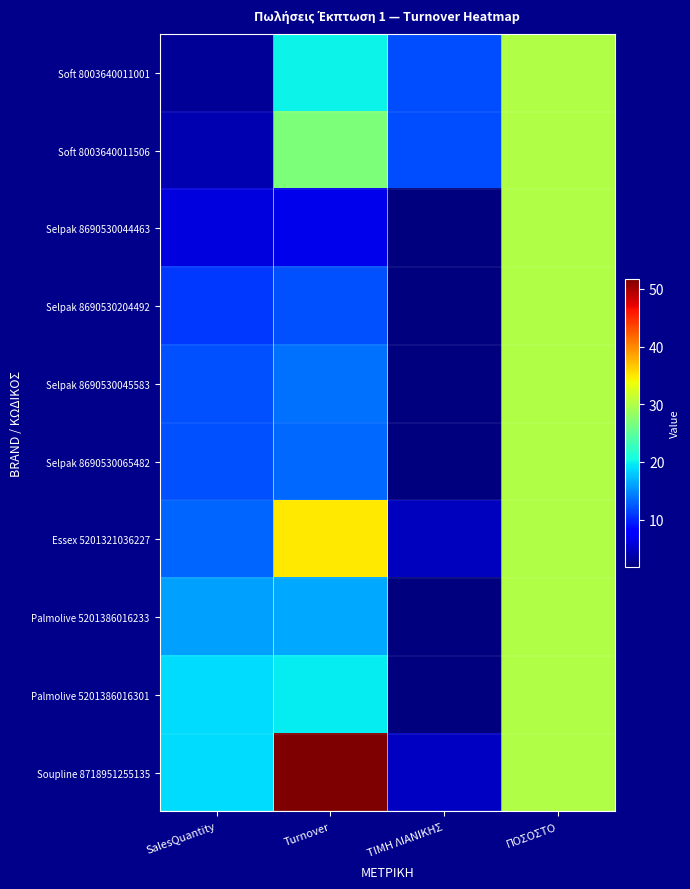

At which category is the sum across all series the highest?

ΠΟΣΟΣΤΟ